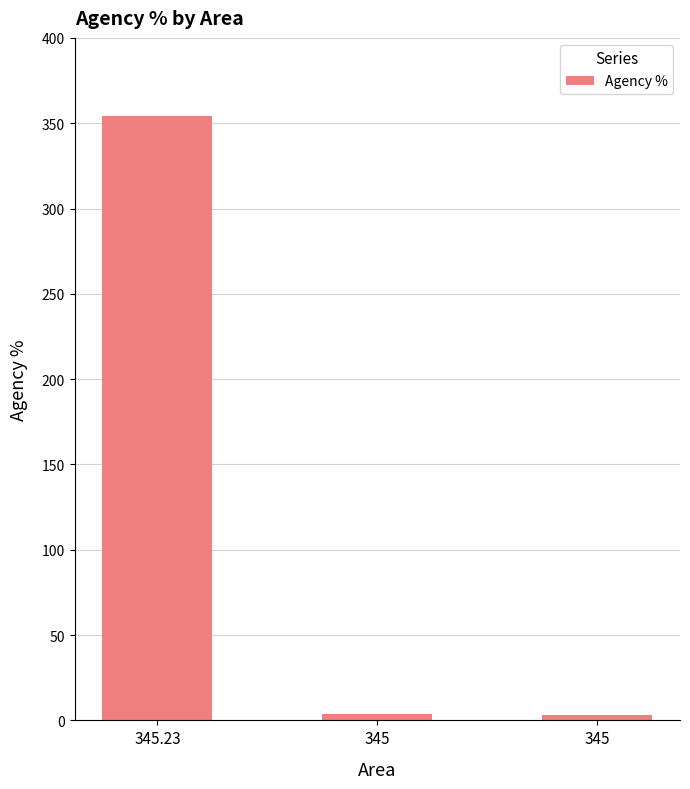

The value at 345 is 4. True or false?

True